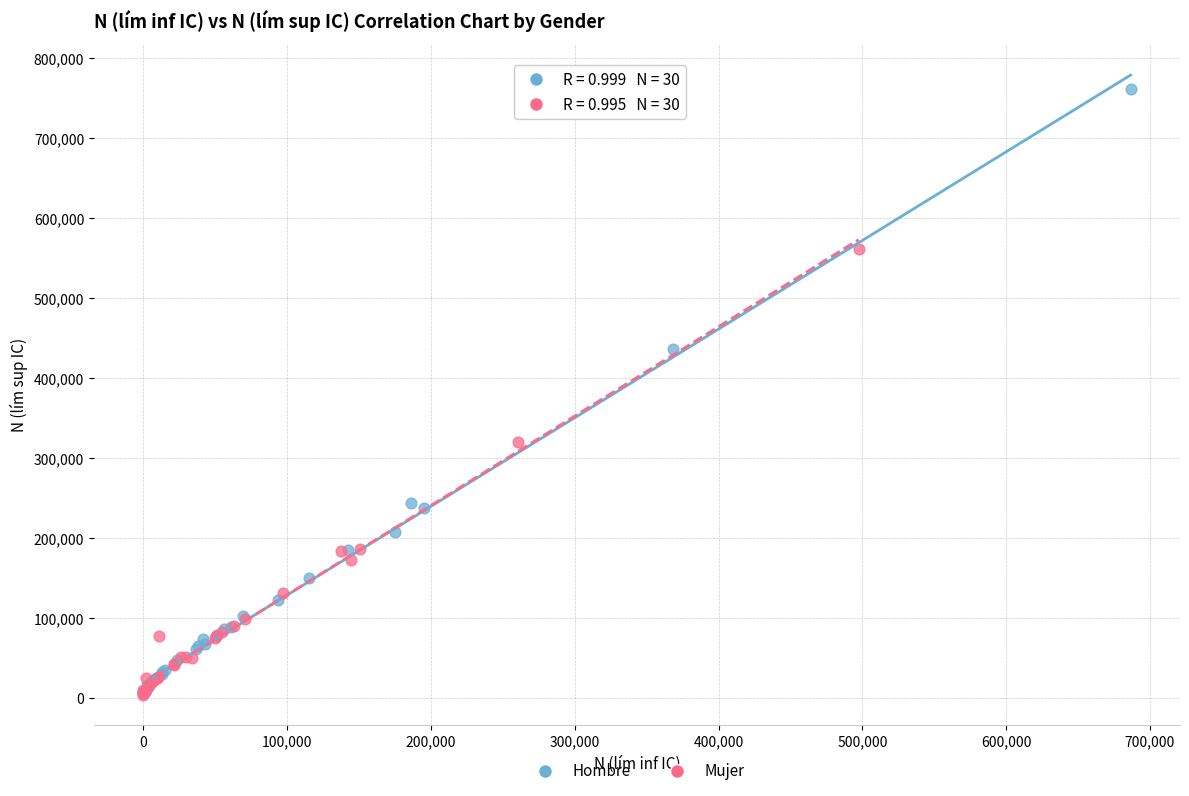

Which series has the widest spread of Y values?

Hombre